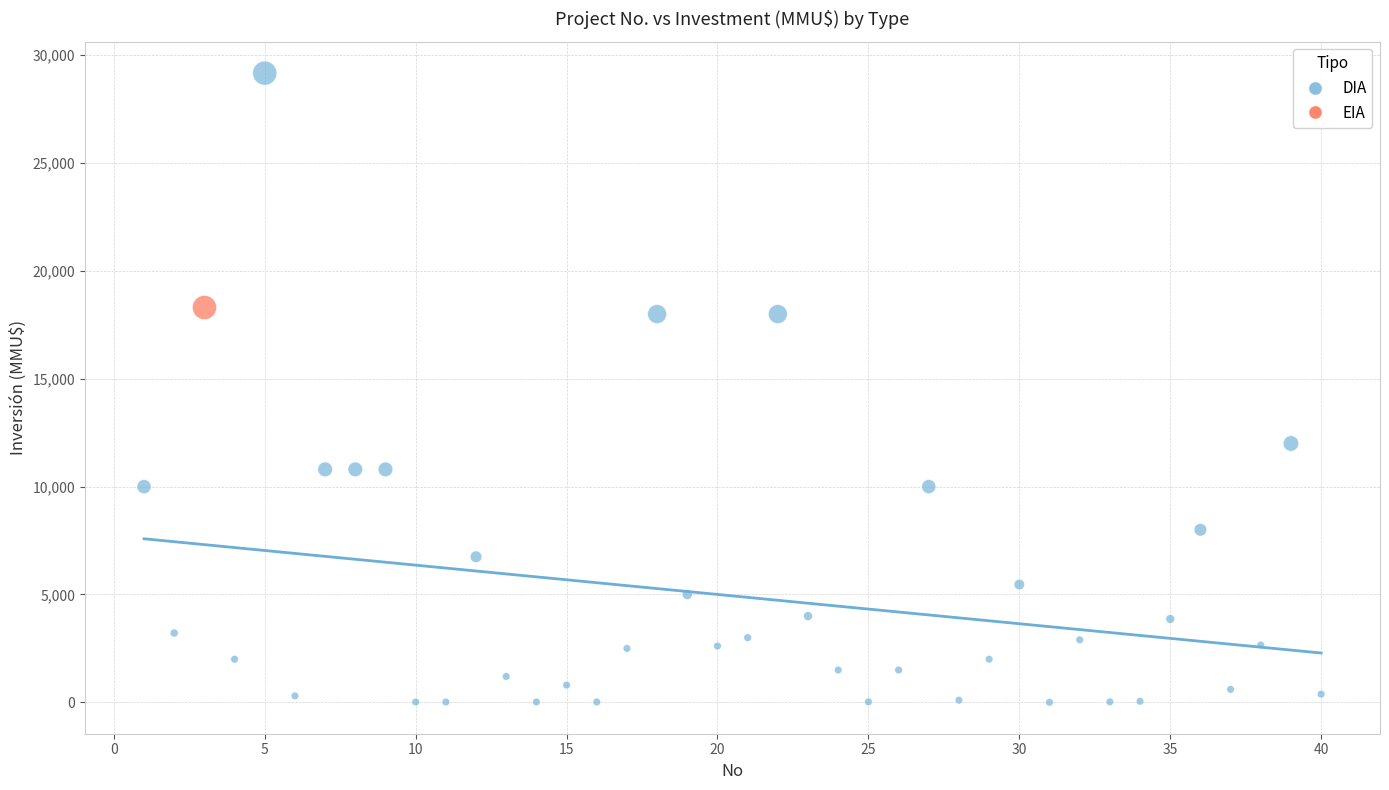

What are all the series names shown in the legend?

DIA, EIA